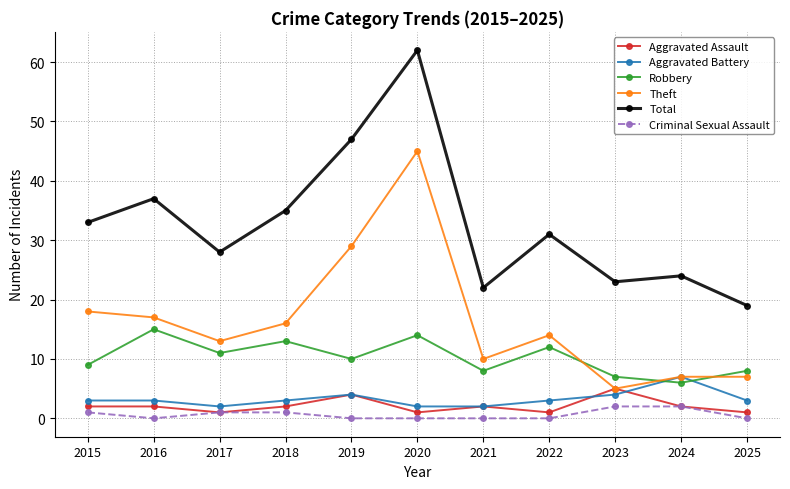

Reading right to left, extract all data points from this chart.

Aggravated Assault: 1	2	5	1	2	1	4	2	1	2	2
Aggravated Battery: 3	7	4	3	2	2	4	3	2	3	3
Robbery: 8	6	7	12	8	14	10	13	11	15	9
Theft: 7	7	5	14	10	45	29	16	13	17	18
Total: 19	24	23	31	22	62	47	35	28	37	33
Criminal Sexual Assault: 0	2	2	0	0	0	0	1	1	0	1